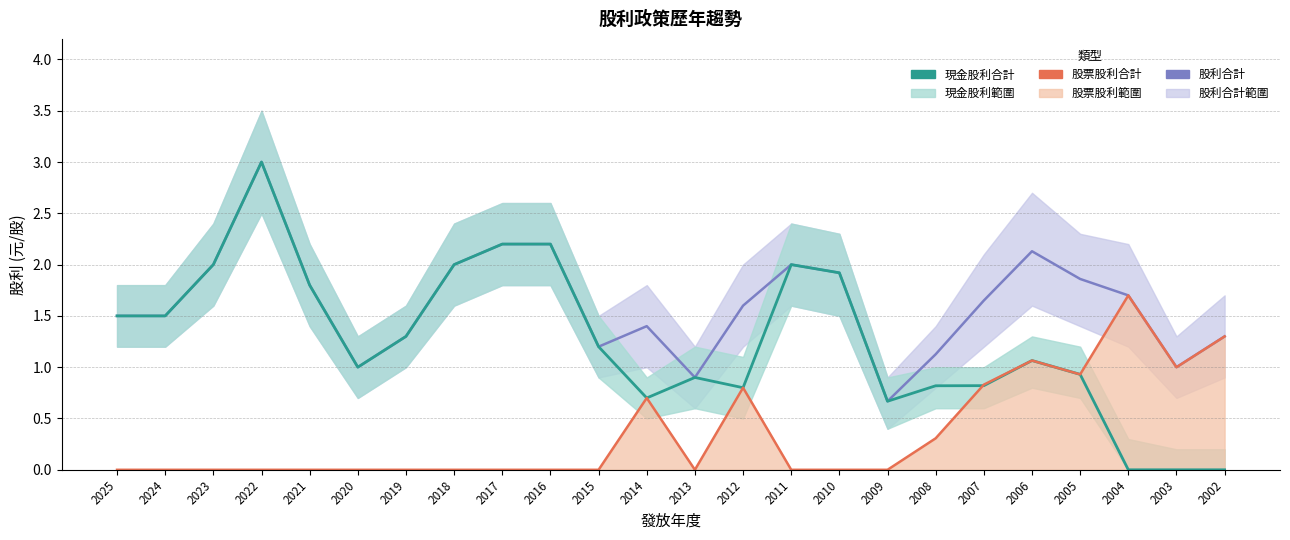

Reading left to right, transcribe all the data shown in this chart.

股利合計: 1.5	1.5	2.0	3.0	1.8	1.0	1.3	2.0	2.2	2.2	1.2	1.4	0.9	1.6	2.0	1.9	0.7	1.1	1.6	2.1	1.9	1.7	1.0	1.3
現金股利合計: 1.5	1.5	2.0	3.0	1.8	1.0	1.3	2.0	2.2	2.2	1.2	0.7	0.9	0.8	2.0	1.9	0.7	0.8	0.8	1.1	0.9	0.0	0.0	0.0
股票股利合計: 0.0	0.0	0.0	0.0	0.0	0.0	0.0	0.0	0.0	0.0	0.0	0.7	0.0	0.8	0.0	0.0	0.0	0.3	0.8	1.1	0.9	1.7	1.0	1.3